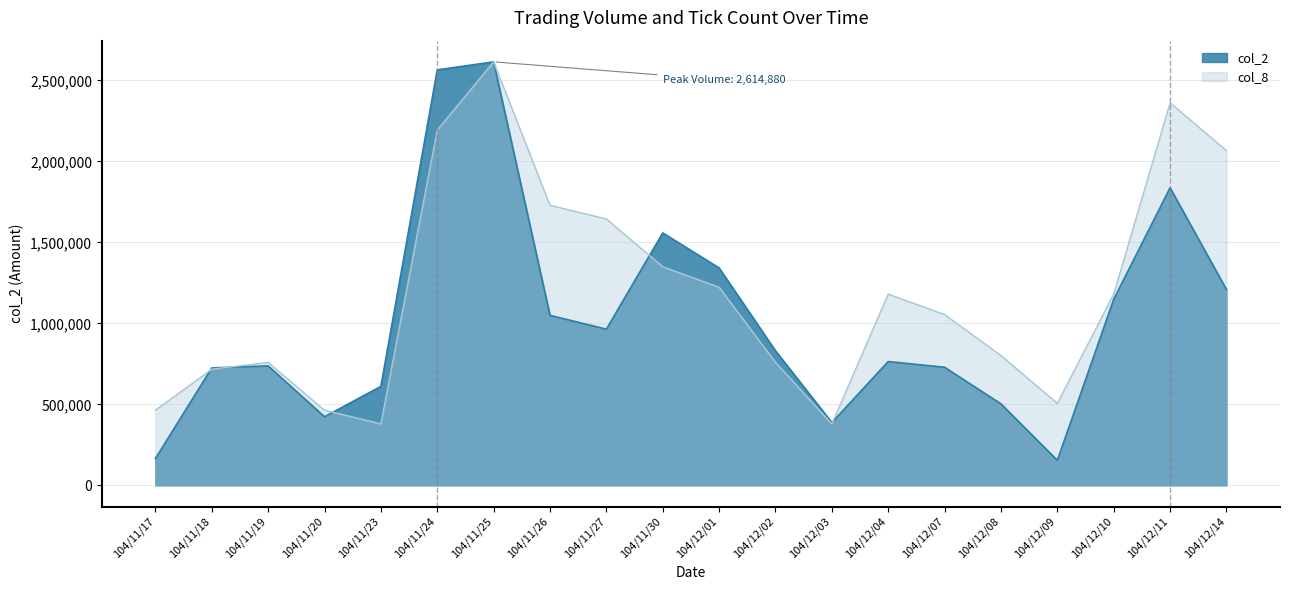

At how many categories does at least one series exceed 2245295?

3